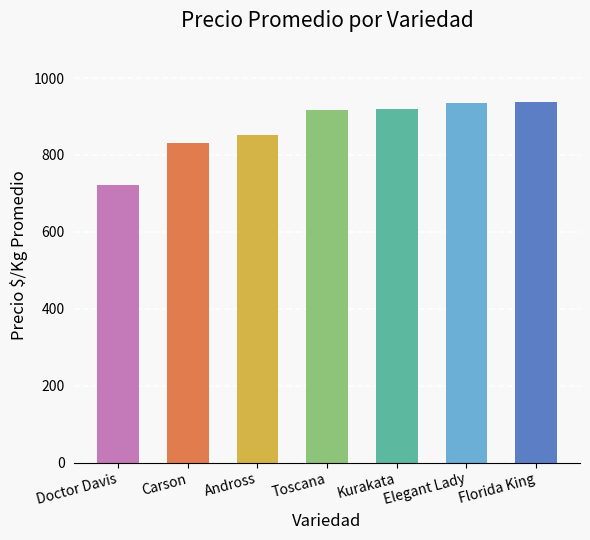

What is the label of the 6th bar from the right?

Carson